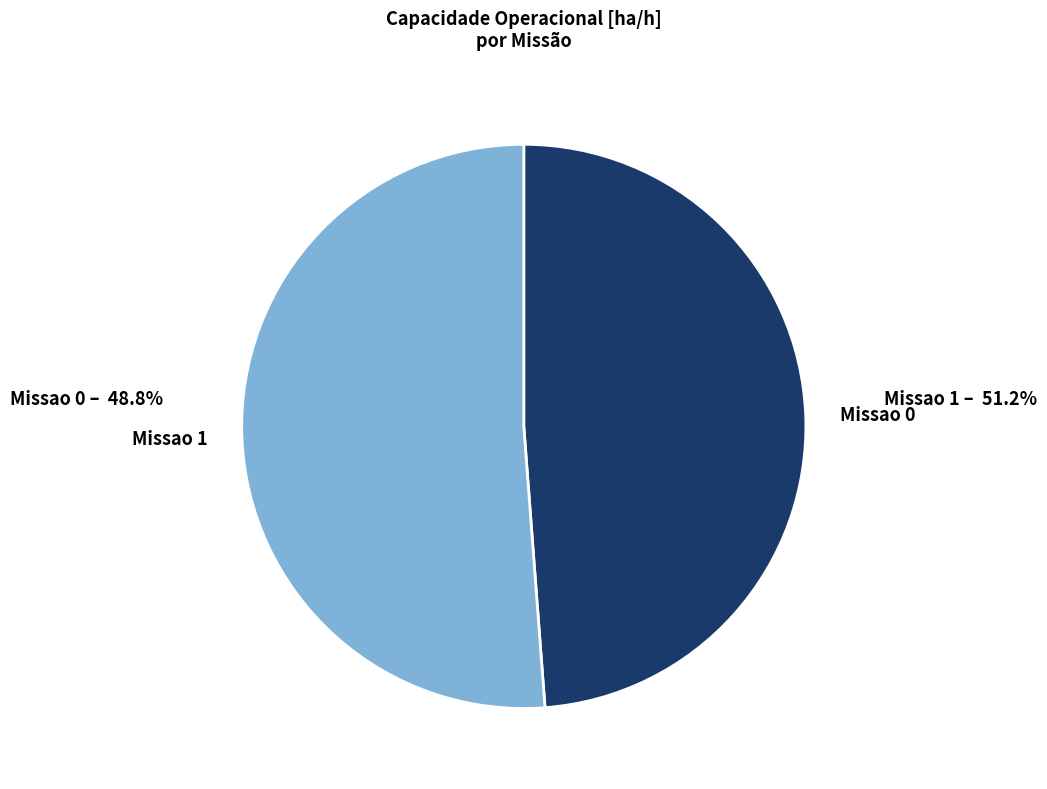

Count the number of slices in the pie.

2